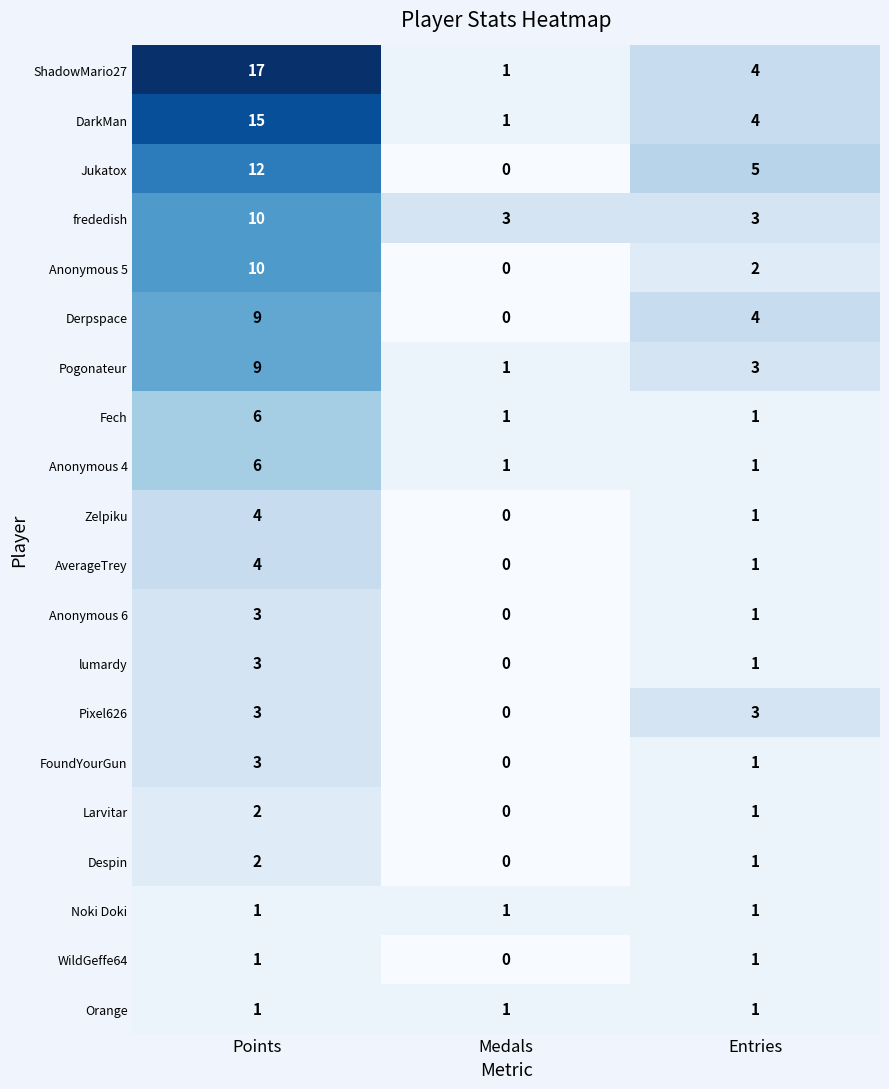

Which series has the widest spread of values?

ShadowMario27